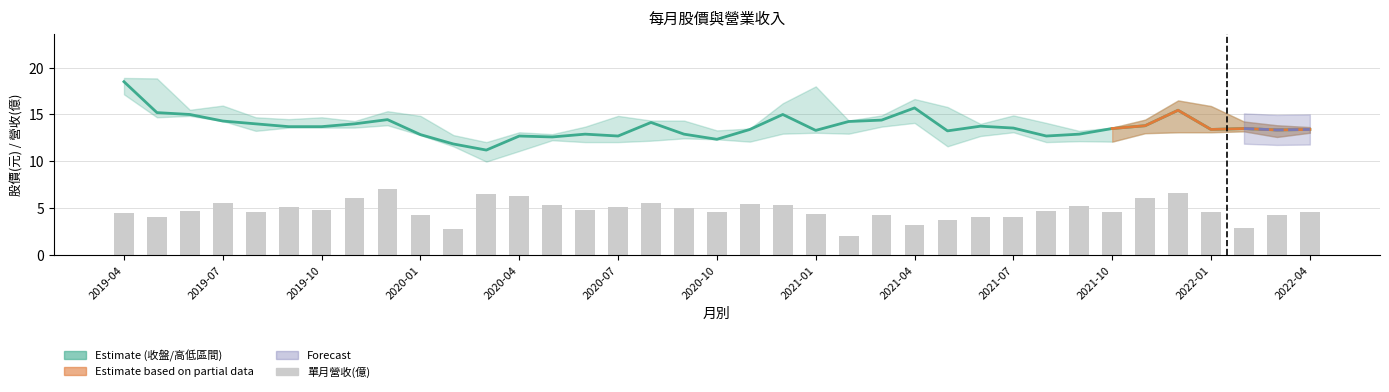

Reading left to right, what are all the values shown in this chart?

收盤: 2019-04=18.5	2019-05=15.2	2019-06=15.0	2019-07=14.3	2019-08=14.0	2019-09=13.7	2019-10=13.7	2019-11=14.0	2019-12=14.4	2020-01=12.8	2020-02=11.8	2020-03=11.2	2020-04=12.7	2020-05=12.6	2020-06=12.9	2020-07=12.7	2020-08=14.2	2020-09=12.9	2020-10=12.3	2020-11=13.4	2020-12=15.0	2021-01=13.3	2021-02=14.2	2021-03=14.4	2021-04=15.7	2021-05=13.2	2021-06=13.8	2021-07=13.6	2021-08=12.7	2021-09=12.9	2021-10=13.5	2021-11=13.8	2021-12=15.4	2022-01=13.4	2022-02=13.5	2022-03=13.3	2022-04=13.4
單月營收: 2019-04=4.4	2019-05=4.1	2019-06=4.7	2019-07=5.5	2019-08=4.6	2019-09=5.1	2019-10=4.8	2019-11=6.1	2019-12=7.1	2020-01=4.3	2020-02=2.8	2020-03=6.5	2020-04=6.3	2020-05=5.3	2020-06=4.8	2020-07=5.2	2020-08=5.5	2020-09=5.0	2020-10=4.6	2020-11=5.5	2020-12=5.4	2021-01=4.3	2021-02=2.0	2021-03=4.2	2021-04=3.2	2021-05=3.7	2021-06=4.0	2021-07=4.1	2021-08=4.7	2021-09=5.3	2021-10=4.6	2021-11=6.1	2021-12=6.6	2022-01=4.6	2022-02=2.9	2022-03=4.2	2022-04=4.6